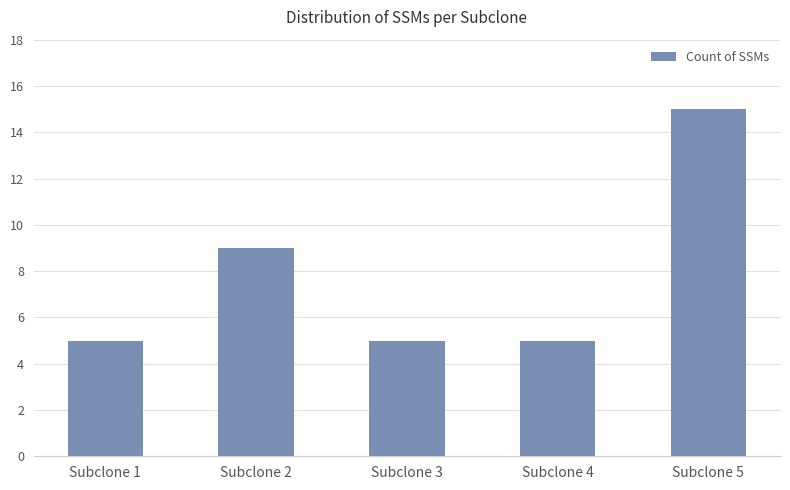

What is the maximum value shown in the chart?

15